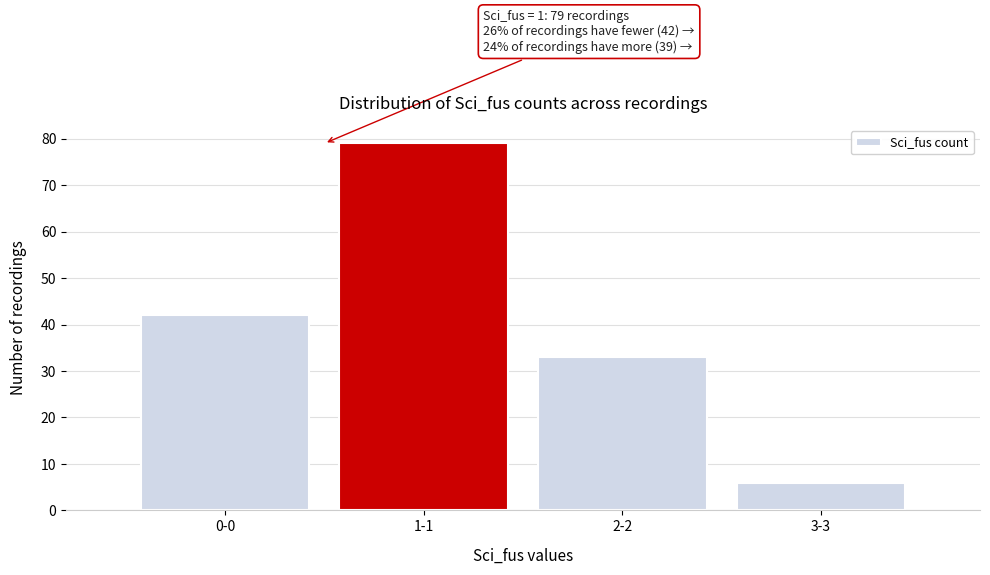

Reading left to right, what are all the values shown in this chart?

0-0=42	1-1=79	2-2=33	3-3=6